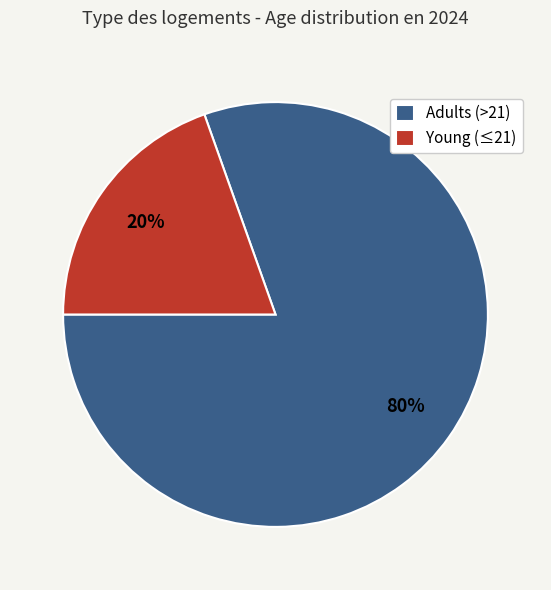

To the nearest percent, what is the combined percentage of Young (≤21) and Adults (>21)?

100%